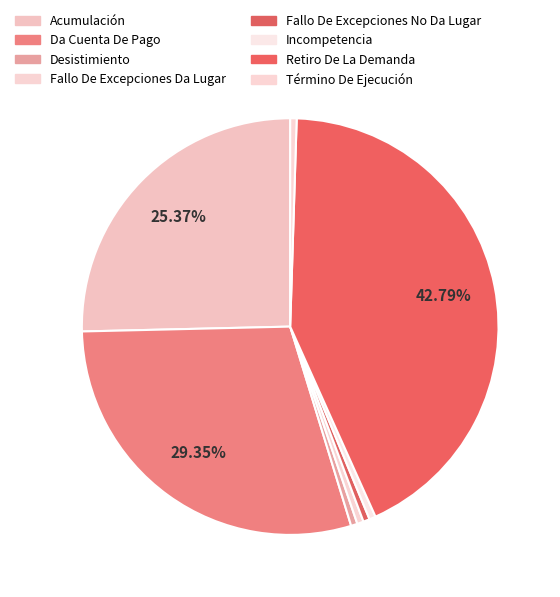

How much of the chart is everything except Término De Ejecución?

99.5%